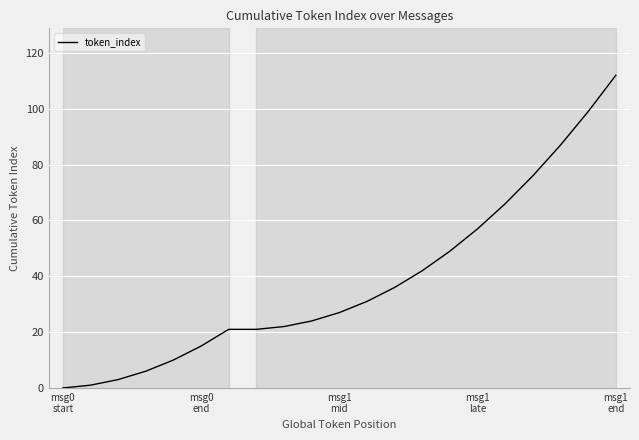

True or false: there are more than 2 points higher than both neighbors.

False